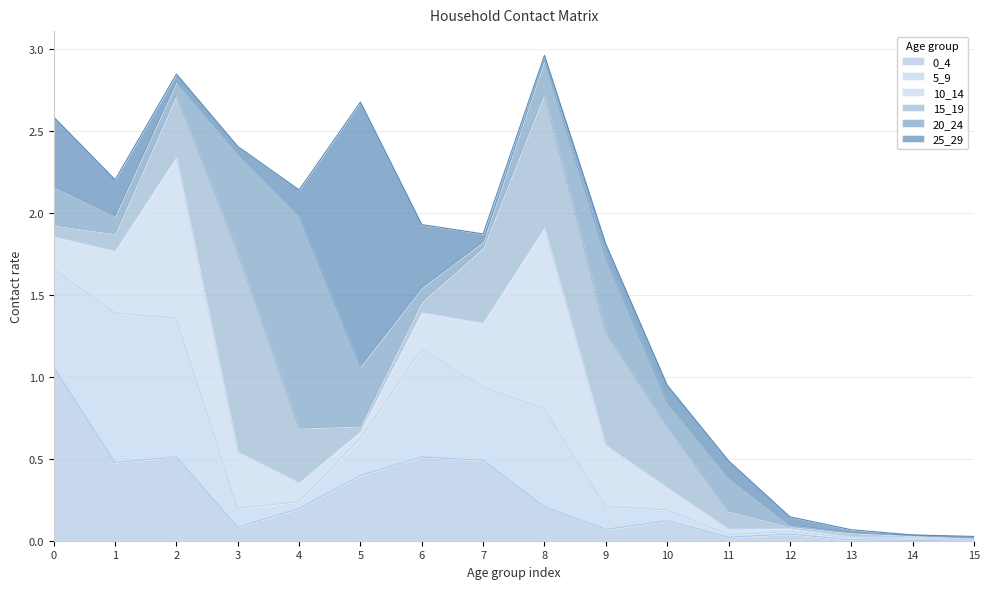

List the series in order of their peak value, highest first.

25_29, 20_24, 15_19, 10_14, 0_4, 5_9